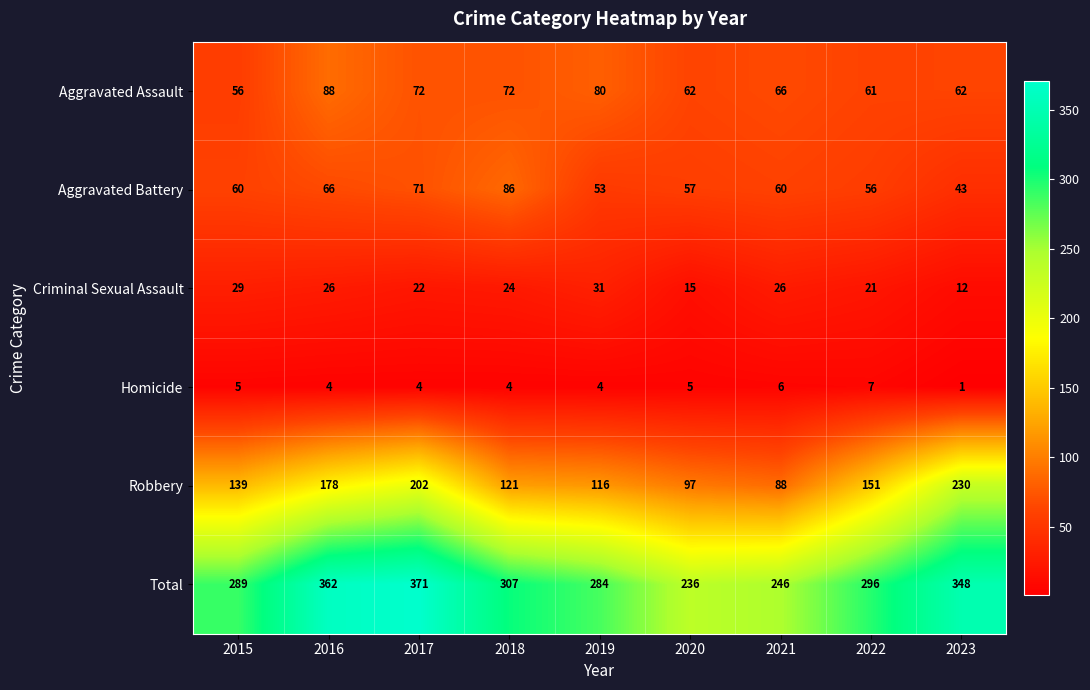

Read the Robbery value at 2018.

121